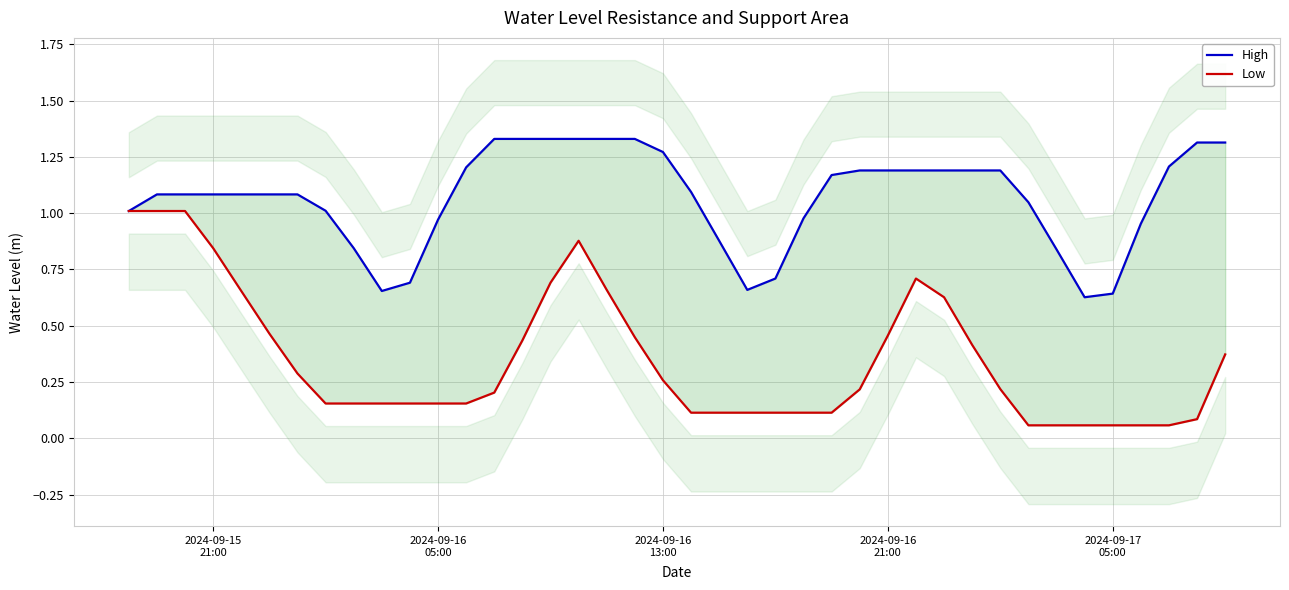

What is the average value of the High series?

1.1